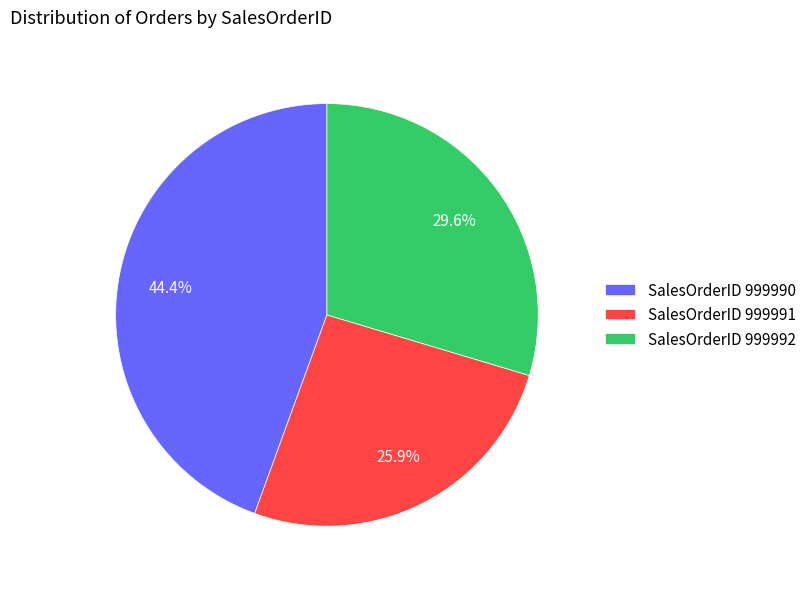

Does SalesOrderID 999990 account for over 50% of the chart?

No